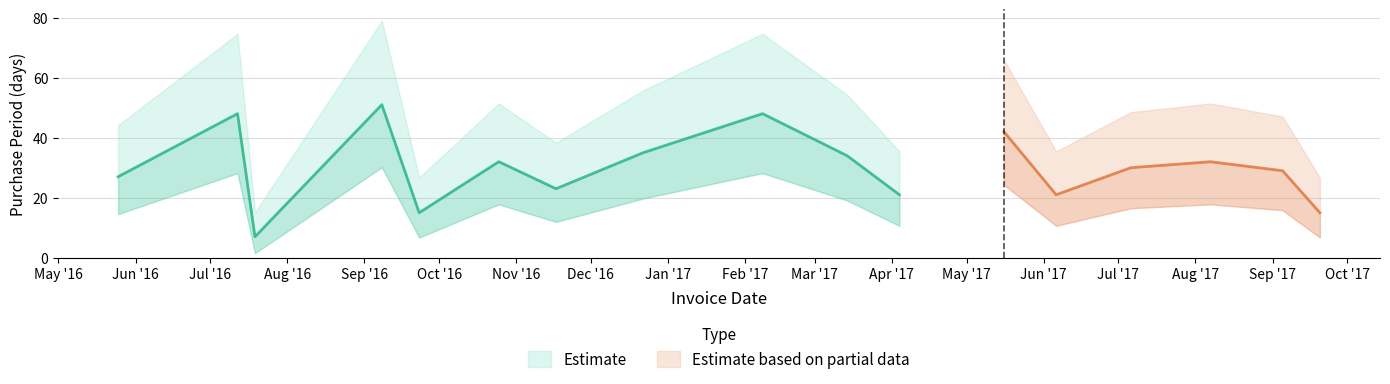

What is the approximate value at 2017-06-06?

21